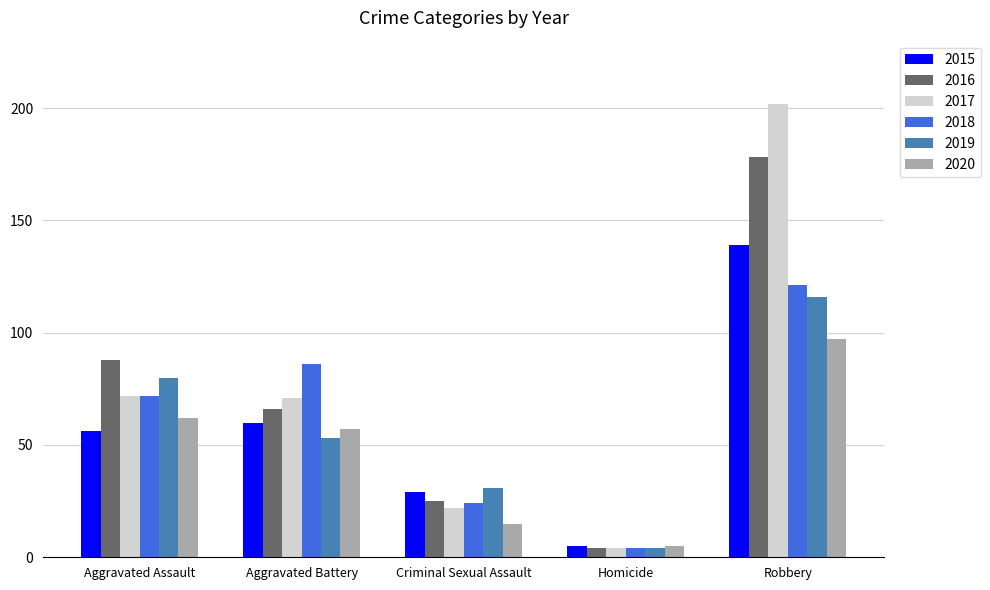

What is the difference between the maximum and second lowest values in the 2016 series?

153